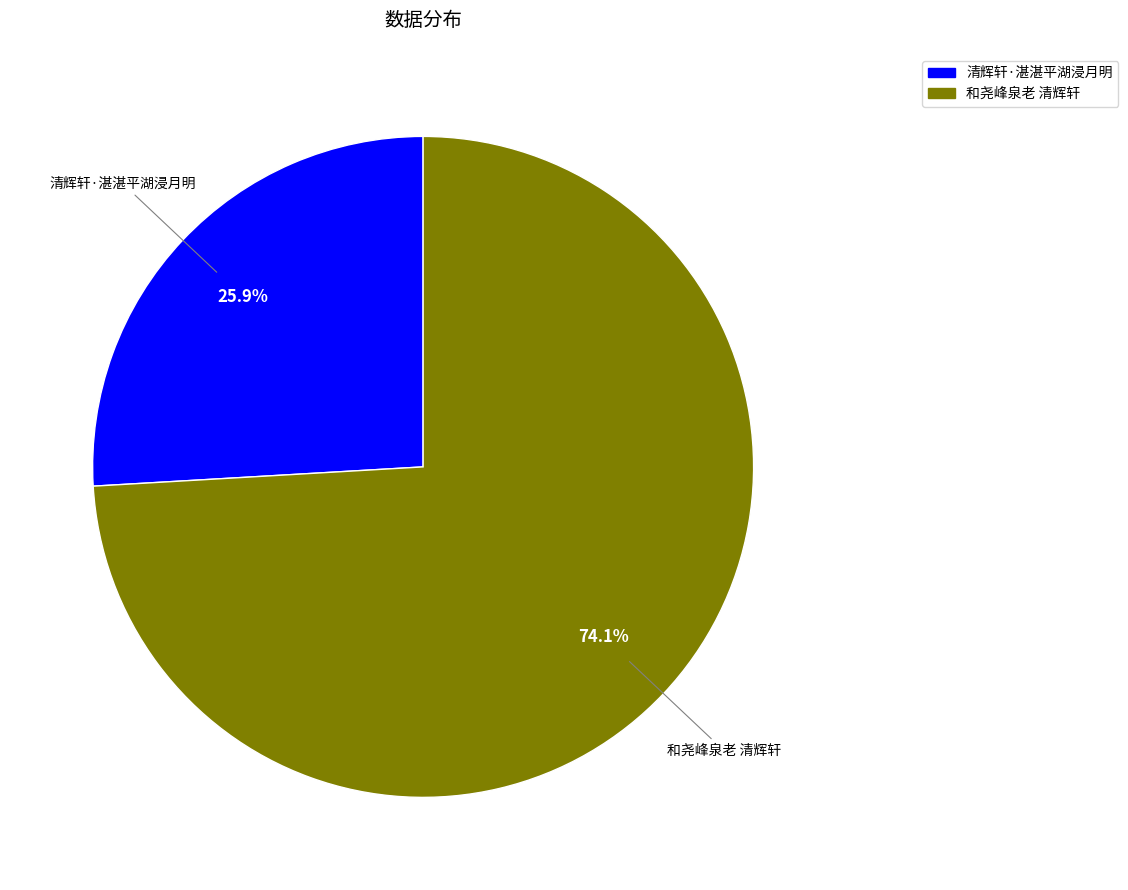

Rank the categories by value from lowest to highest.

清辉轩·湛湛平湖浸月明, 和尧峰泉老 清辉轩